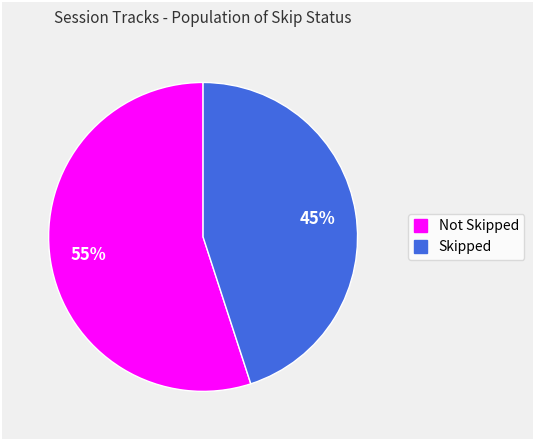

What is the ratio of the value at Not Skipped to the value at Skipped?

1.2